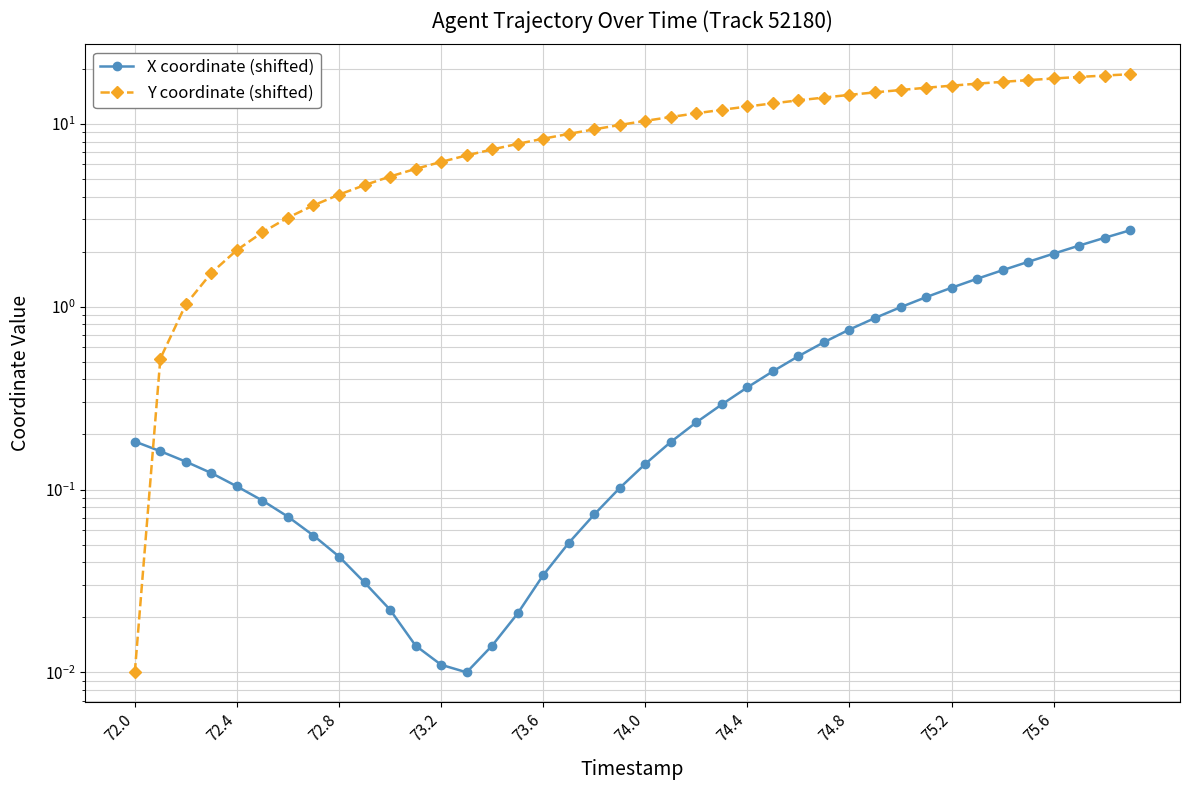

True or false: Y coordinate (shifted) and X coordinate (shifted) intersect in this chart.

True